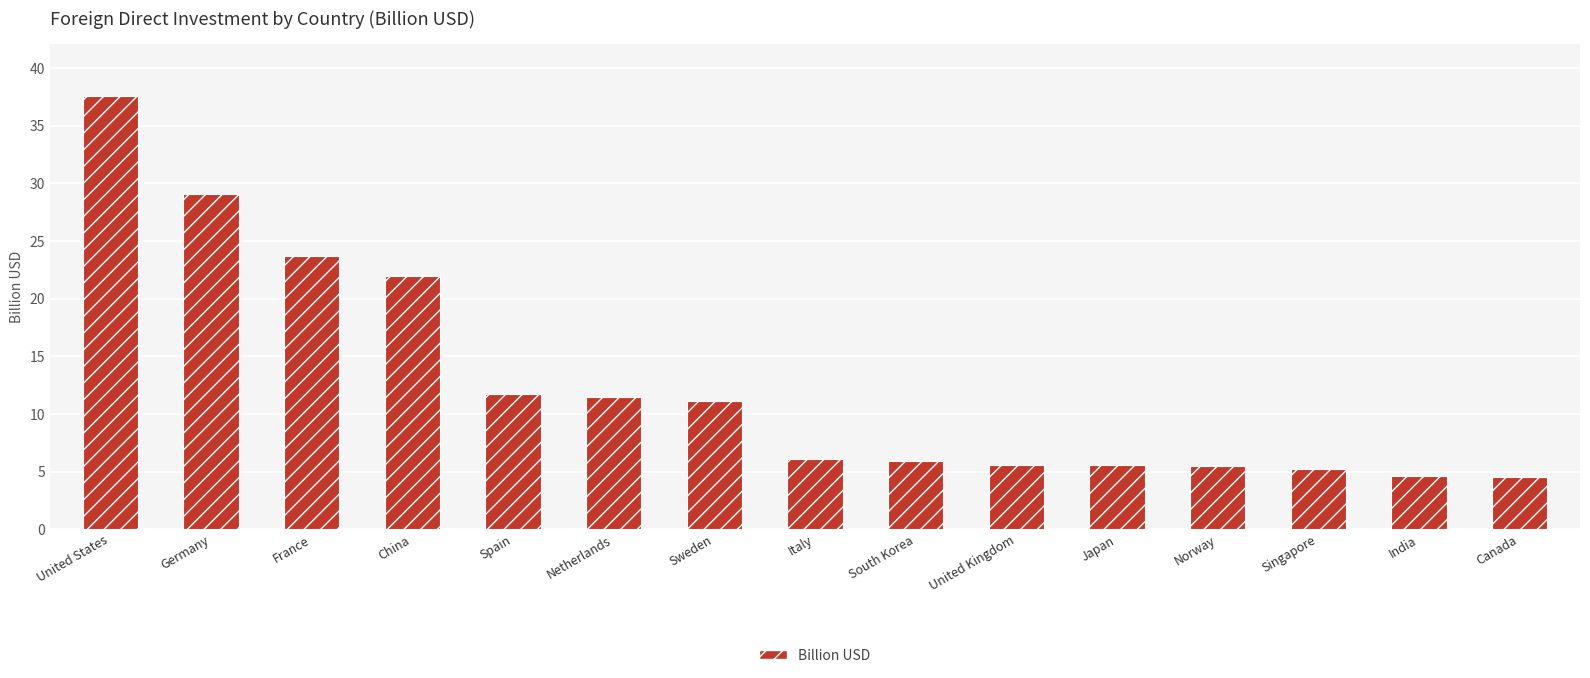

The chart shows a value of 5.5 at Japan. True or false?

True